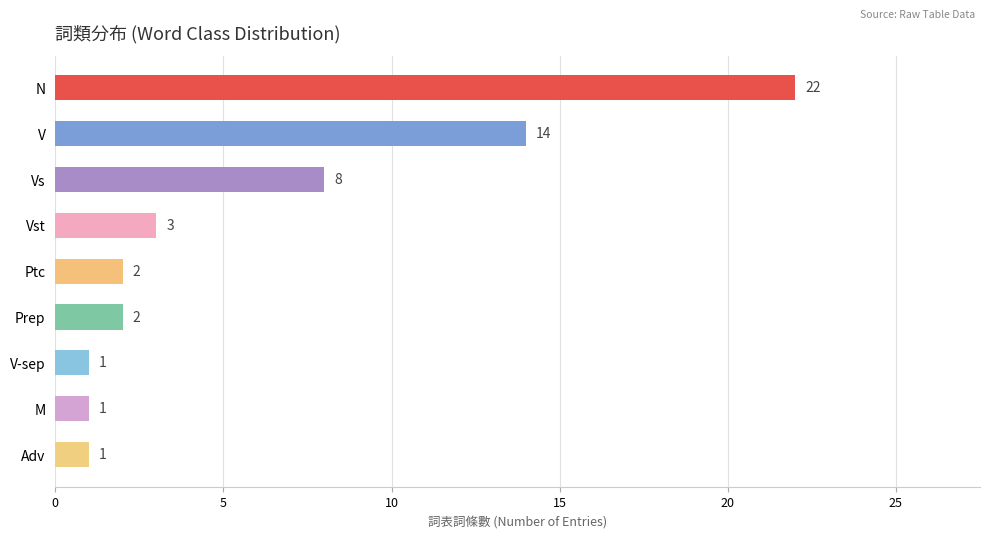

What is the minimum value shown in the chart?

1